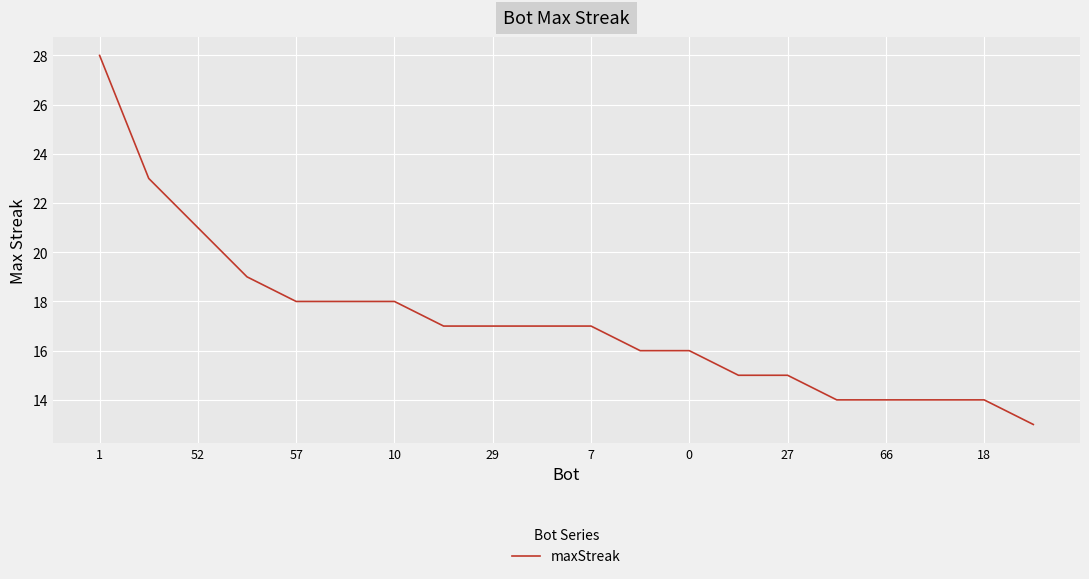

What is the smallest value displayed?

13